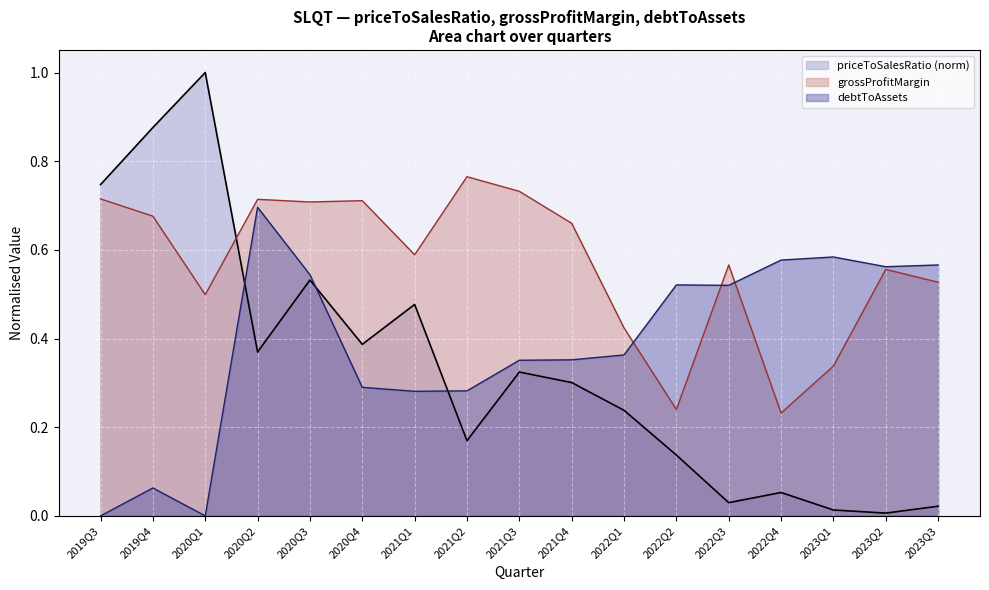

Which series changed the most between 2020Q2 and 2023Q3?

priceToSalesRatio (norm)